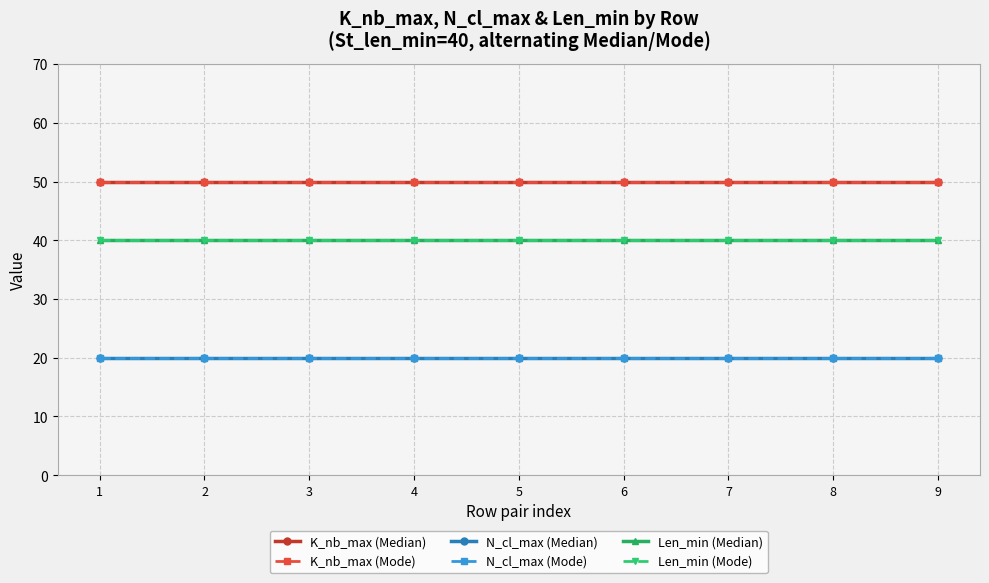

True or false: N_cl_max (Mode) and N_cl_max (Median) intersect in this chart.

False